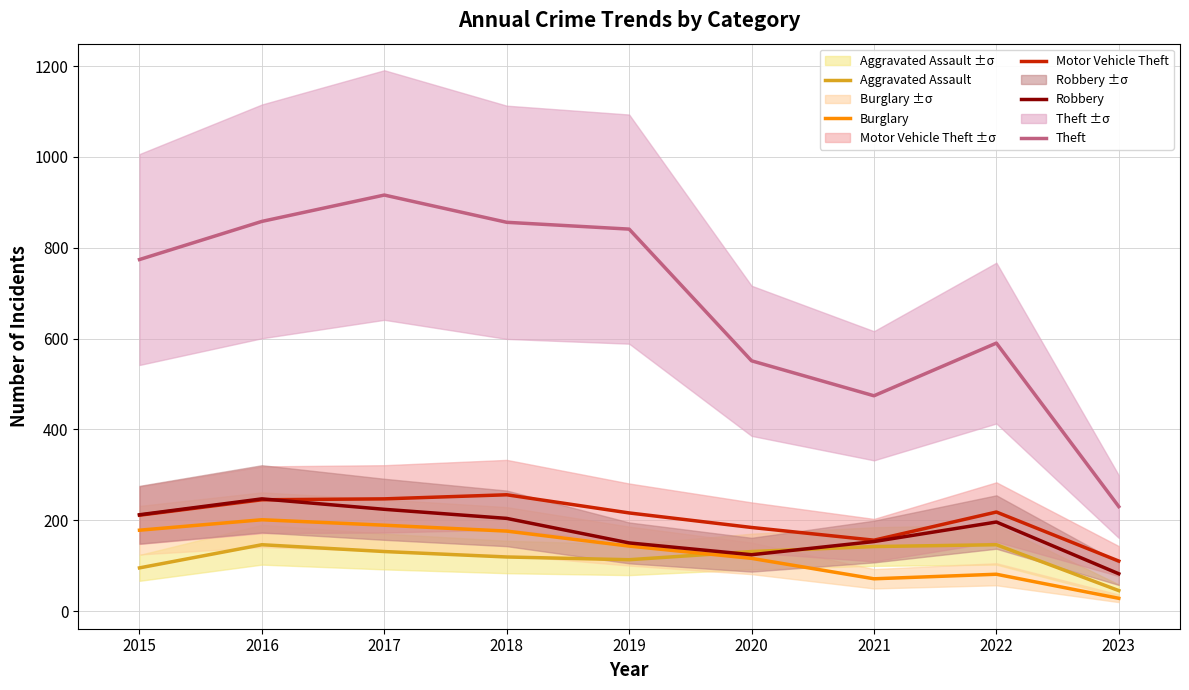

Which has a higher value, 2019 or 2020?

2020